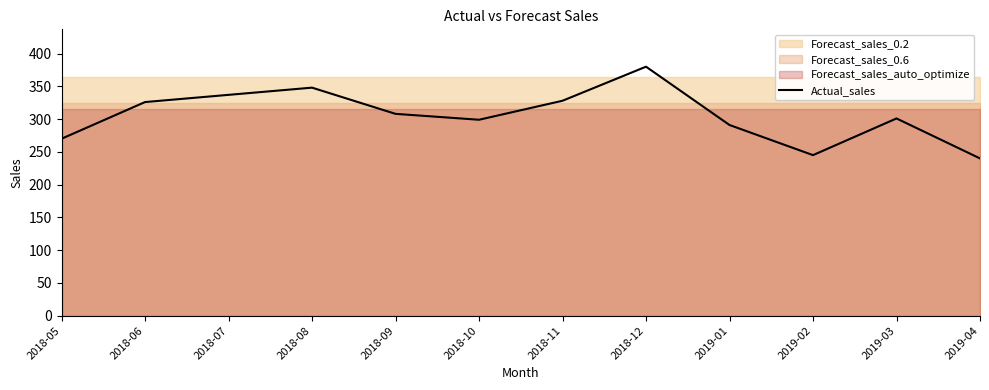

The value at 2019-02 is 245. True or false?

True